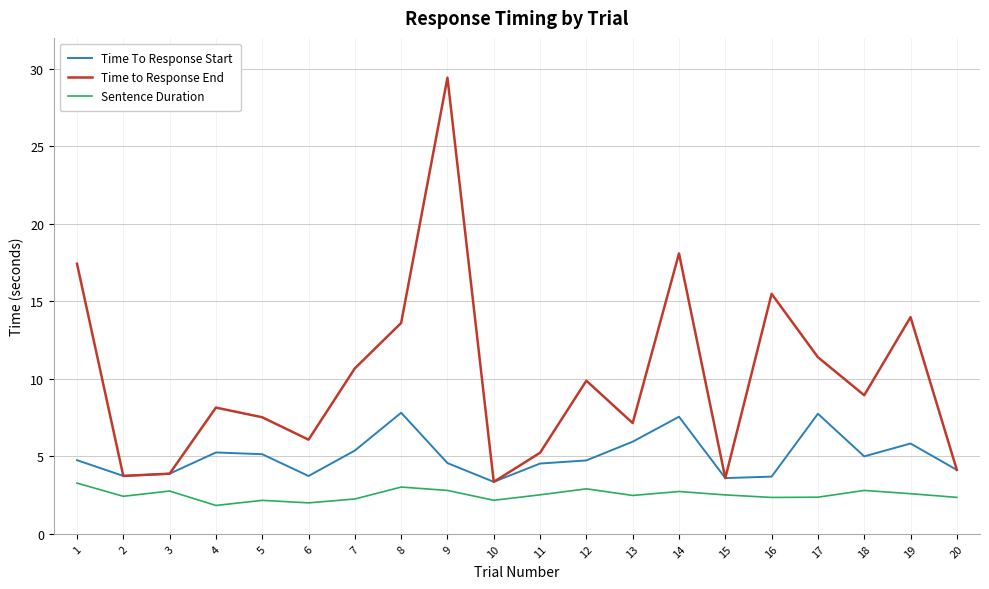

Which series has the largest total across all categories?

Time to Response End